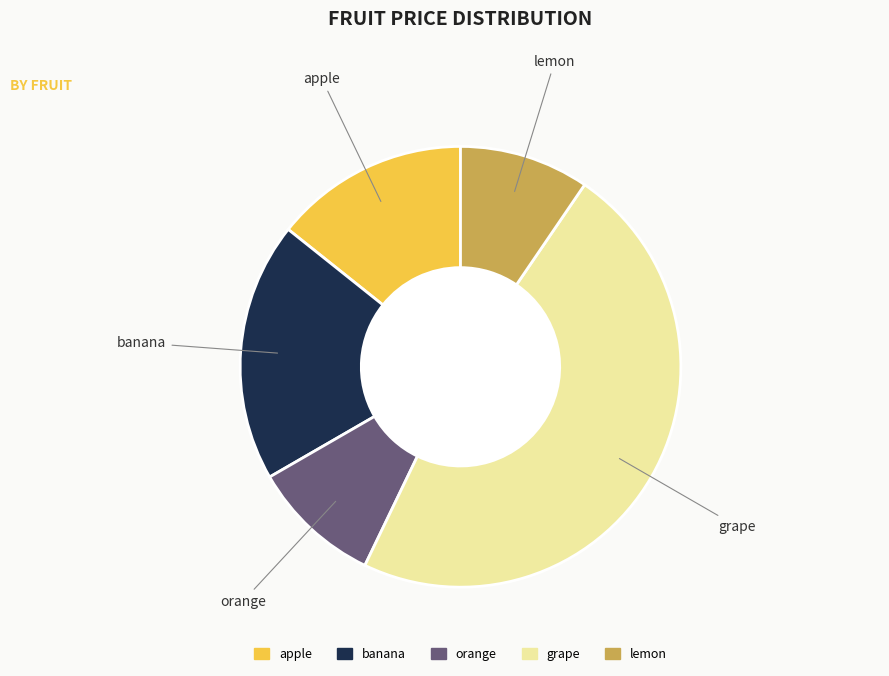

The apple slice represents 9% of the pie. True or false?

False